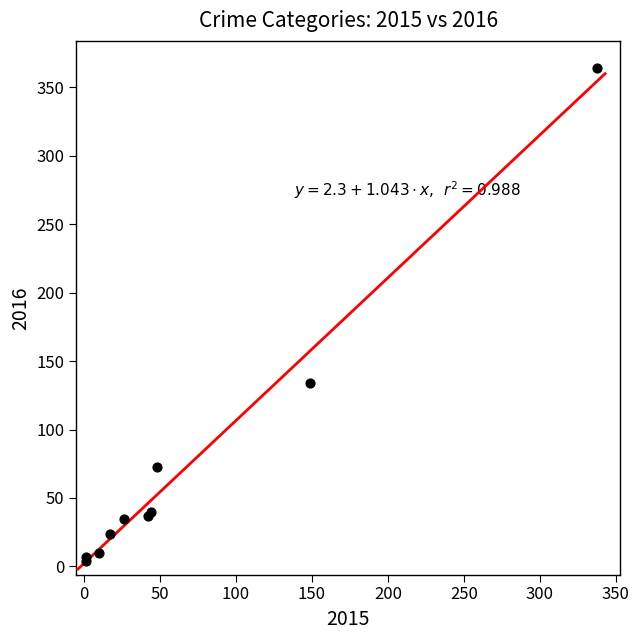

What Y value in the scatter plot is closest to 184?

134